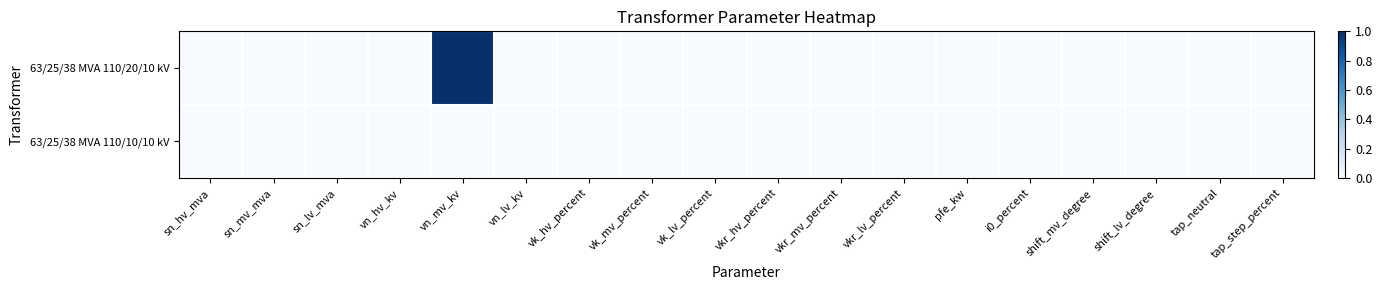

Reading left to right, what are all the values shown in this chart?

63/25/38 MVA 110/20/10 kV: sn_hv_mva=0	sn_mv_mva=0	sn_lv_mva=0	vn_hv_kv=0	vn_mv_kv=1	vn_lv_kv=0	vk_hv_percent=0	vk_mv_percent=0	vk_lv_percent=0	vkr_hv_percent=0	vkr_mv_percent=0	vkr_lv_percent=0	pfe_kw=0	i0_percent=0	shift_mv_degree=0	shift_lv_degree=0	tap_neutral=0	tap_step_percent=0
63/25/38 MVA 110/10/10 kV: sn_hv_mva=0	sn_mv_mva=0	sn_lv_mva=0	vn_hv_kv=0	vn_mv_kv=0	vn_lv_kv=0	vk_hv_percent=0	vk_mv_percent=0	vk_lv_percent=0	vkr_hv_percent=0	vkr_mv_percent=0	vkr_lv_percent=0	pfe_kw=0	i0_percent=0	shift_mv_degree=0	shift_lv_degree=0	tap_neutral=0	tap_step_percent=0